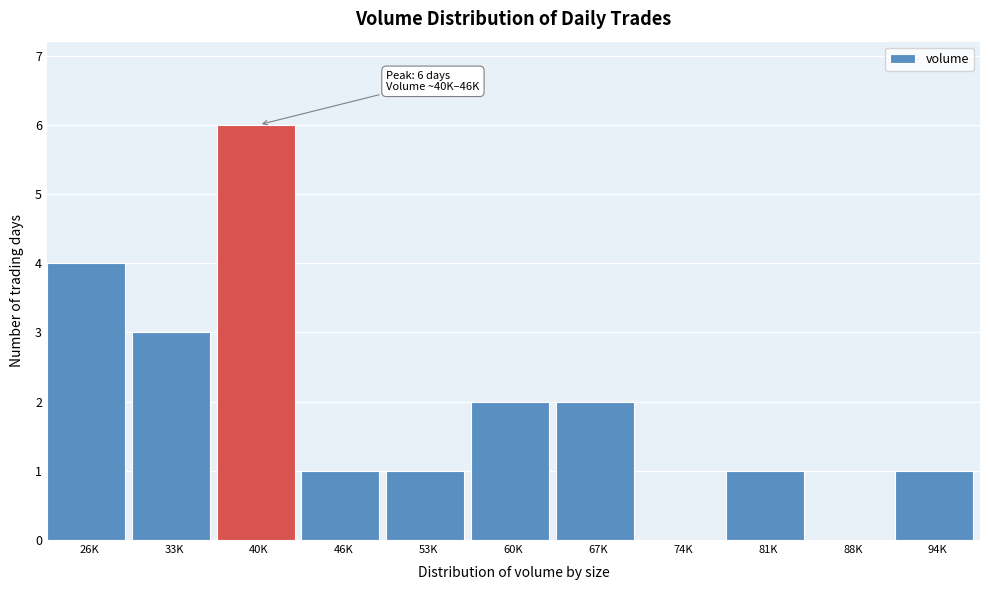

Reading left to right, extract all data points from this chart.

26K=4	33K=3	40K=6	46K=1	53K=1	60K=2	67K=2	74K=0	81K=1	88K=0	94K=1